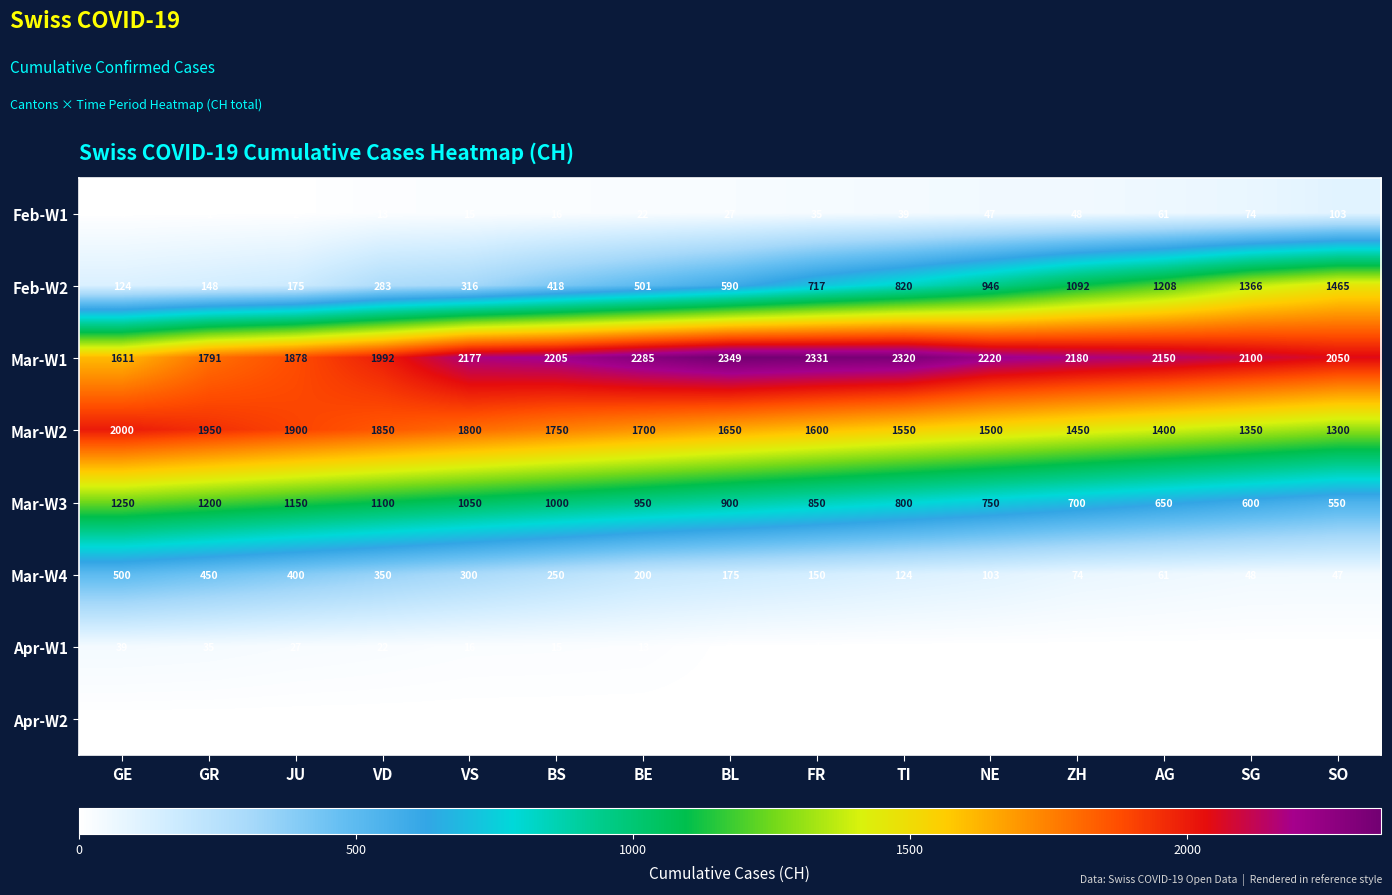

What is the total value across all series at TI?

5653